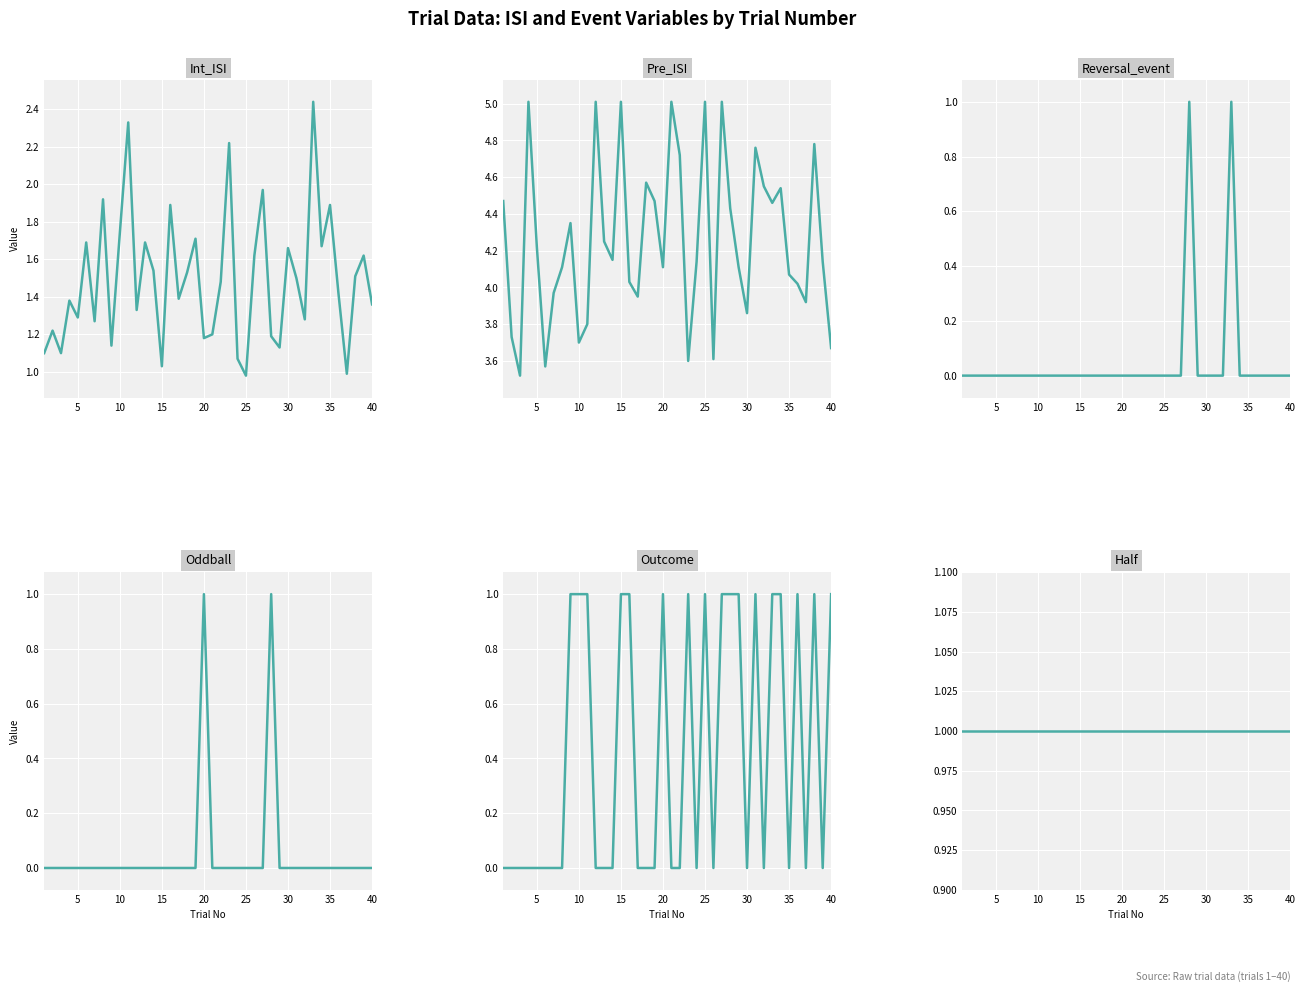

How many lines are shown in the chart?

6